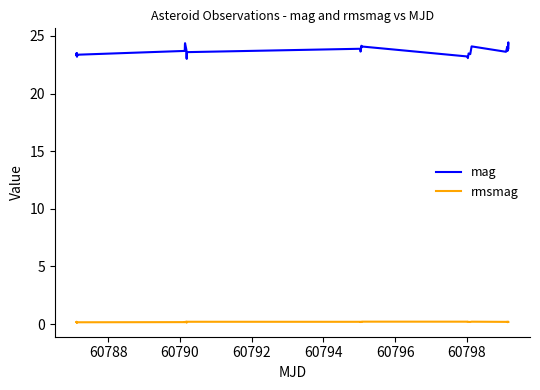

List the series in order of their overall mean, highest first.

mag, rmsmag